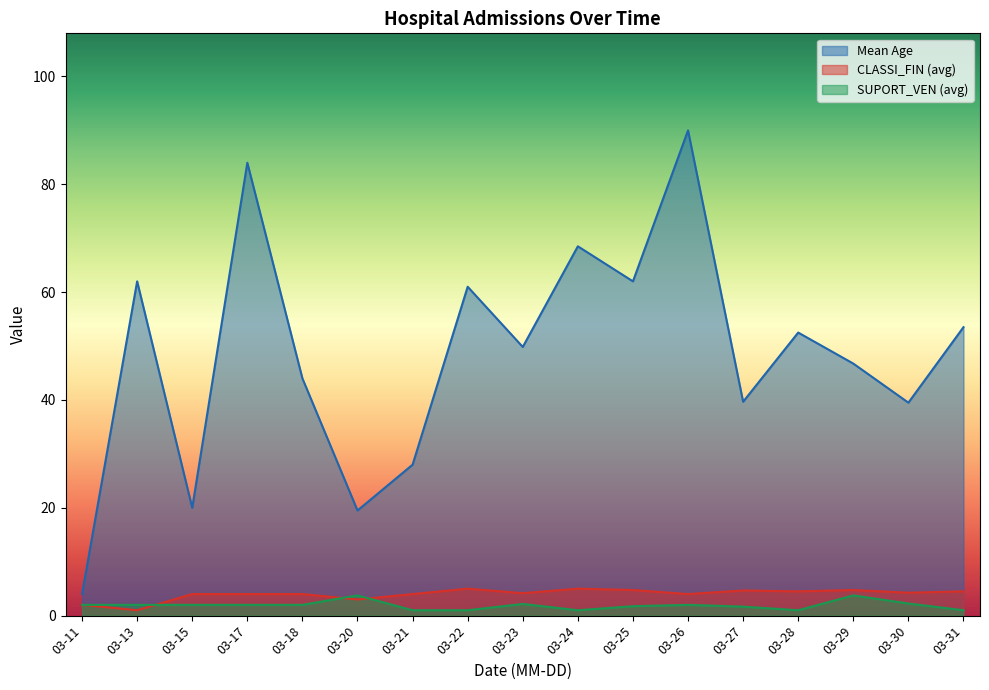

What are all the series names shown in the legend?

Mean Age, CLASSI_FIN (avg), SUPORT_VEN (avg)